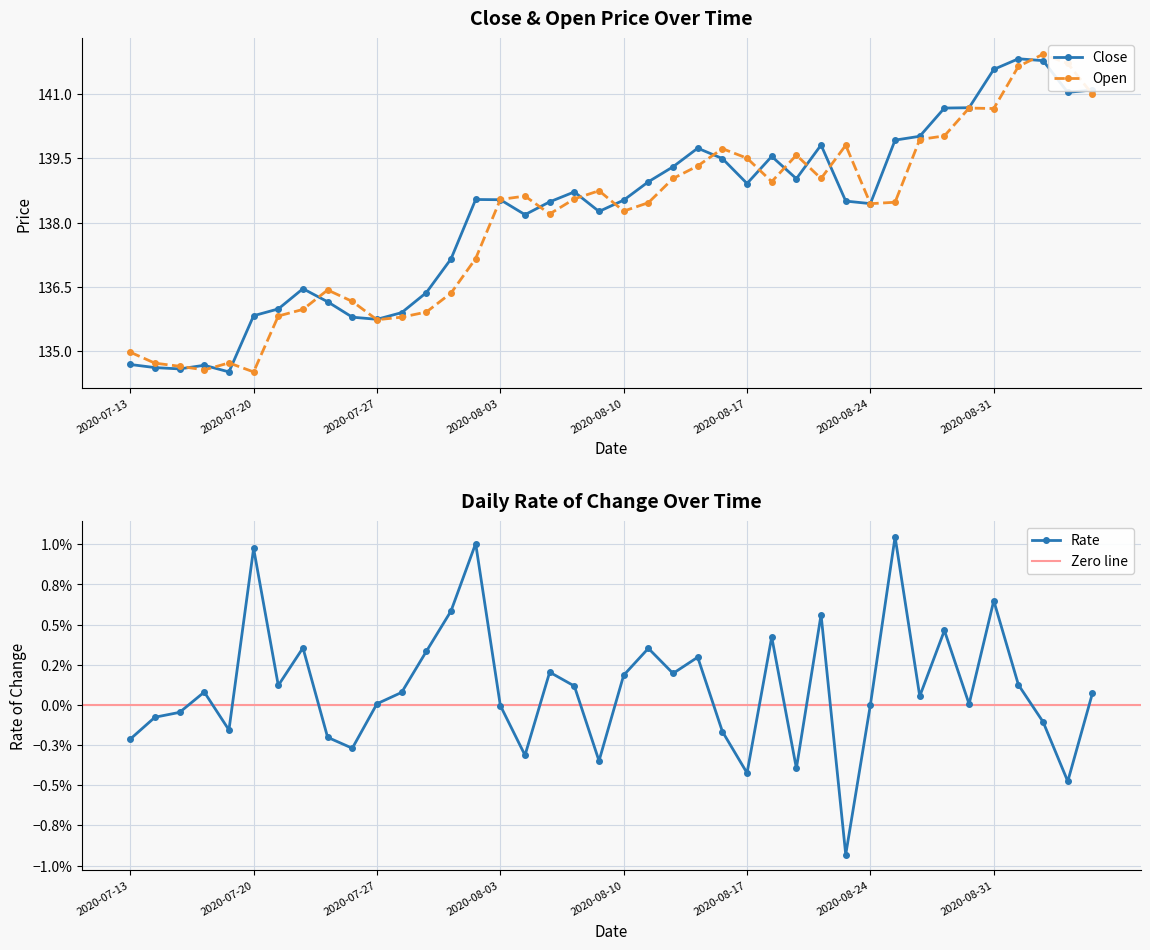

What is the difference between the Close values at 2020-08-07 and 2020-08-10?

0.3